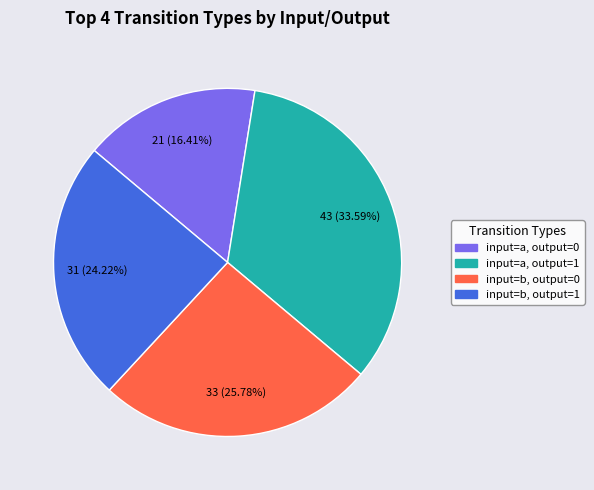

To the nearest percent, what is the combined percentage of input=a, output=0 and input=a, output=1?

50%